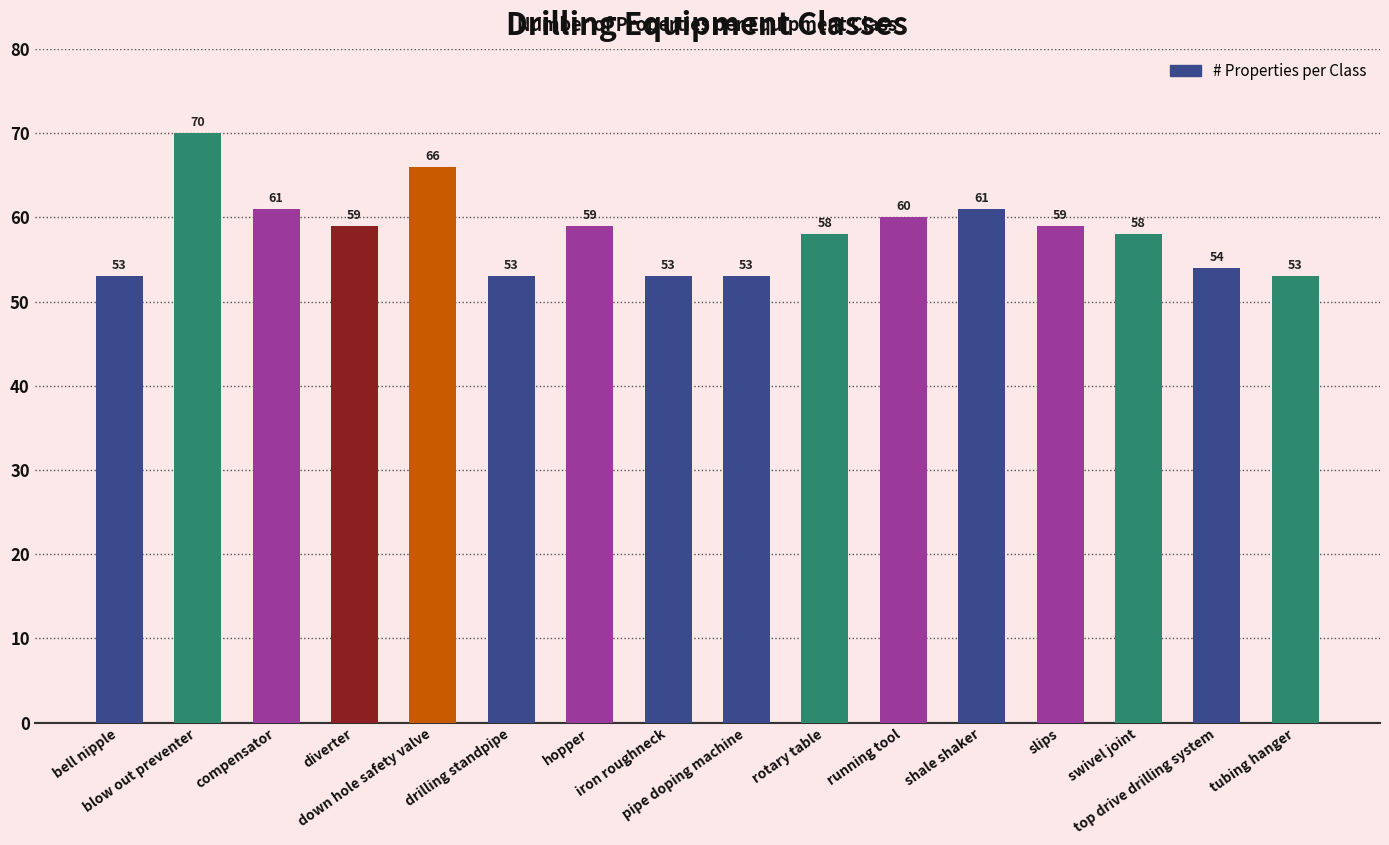

Is it true that the value at swivel joint is 58?

True